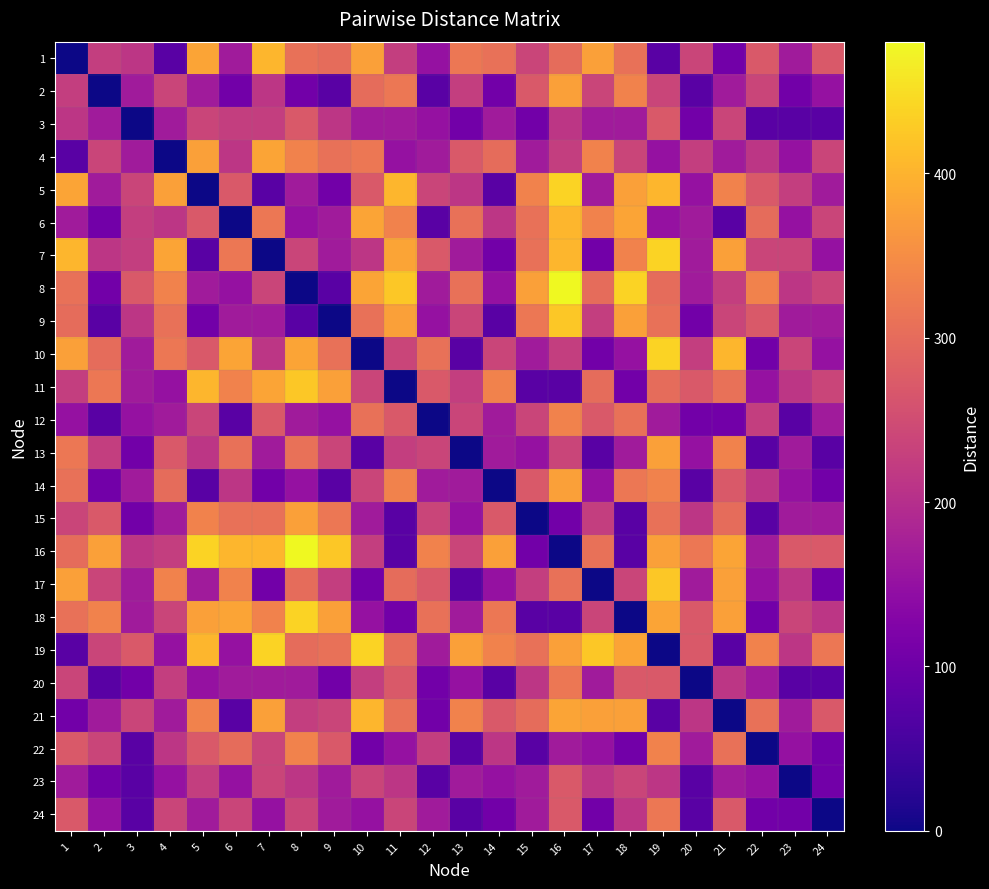

Reading left to right, extract all data points from this chart.

1: 1=0.0	2=225.0	3=212.1	4=75.0	5=382.4	6=167.7	7=403.9	8=309.2	9=300.0	10=375.0	11=225.0	12=150.0	13=318.2	14=309.2	15=237.2	16=300.0	17=375.0	18=309.2	19=75.0	20=237.2	21=106.1	22=270.4	23=167.7	24=270.4
2: 1=225.0	2=0.0	3=167.7	4=237.2	5=167.7	6=106.1	7=212.1	8=106.1	9=75.0	10=300.0	11=318.2	12=75.0	13=225.0	14=106.1	15=270.4	16=375.0	17=237.2	18=335.4	19=237.2	20=75.0	21=167.7	22=237.2	23=106.1	24=150.0
3: 1=212.1	2=167.7	3=0.0	4=167.7	5=237.2	6=225.0	7=225.0	8=270.4	9=212.1	10=167.7	11=167.7	12=150.0	13=106.1	14=167.7	15=106.1	16=212.1	17=167.7	18=167.7	19=270.4	20=106.1	21=237.2	22=75.0	23=75.0	24=75.0
4: 1=75.0	2=237.2	3=167.7	4=0.0	5=375.0	6=212.1	7=382.4	8=335.4	9=309.2	10=318.2	11=150.0	12=167.7	13=270.4	14=300.0	15=167.7	16=225.0	17=335.4	18=237.2	19=150.0	20=225.0	21=167.7	22=212.1	23=150.0	24=237.2
5: 1=382.4	2=167.7	3=237.2	4=375.0	5=0.0	6=270.4	7=75.0	8=167.7	9=106.1	10=270.4	11=403.9	12=237.2	13=212.1	14=75.0	15=335.4	16=437.3	17=167.7	18=375.0	19=403.9	20=150.0	21=335.4	22=270.4	23=225.0	24=167.7
6: 1=167.7	2=106.1	3=225.0	4=212.1	5=270.4	6=0.0	7=318.2	8=150.0	9=167.7	10=382.4	11=335.4	12=75.0	13=309.2	14=212.1	15=309.2	16=403.9	17=335.4	18=382.4	19=150.0	20=167.7	21=75.0	22=300.0	23=150.0	24=237.2
7: 1=403.9	2=212.1	3=225.0	4=382.4	5=75.0	6=318.2	7=0.0	8=237.2	9=167.7	10=212.1	11=382.4	12=270.4	13=167.7	14=106.1	15=309.2	16=403.9	17=106.1	18=335.4	19=437.3	20=167.7	21=375.0	22=237.2	23=237.2	24=150.0
8: 1=309.2	2=106.1	3=270.4	4=335.4	5=167.7	6=150.0	7=237.2	8=0.0	9=75.0	10=382.4	11=424.3	12=167.7	13=309.2	14=150.0	15=375.0	16=480.2	17=300.0	18=437.3	19=300.0	20=167.7	21=225.0	22=335.4	23=212.1	24=237.2
9: 1=300.0	2=75.0	3=212.1	4=309.2	5=106.1	6=167.7	7=167.7	8=75.0	9=0.0	10=309.2	11=375.0	12=150.0	13=237.2	14=75.0	15=318.2	16=424.3	17=225.0	18=375.0	19=309.2	20=106.1	21=237.2	22=270.4	23=167.7	24=167.7
10: 1=375.0	2=300.0	3=167.7	4=318.2	5=270.4	6=382.4	7=212.1	8=382.4	9=309.2	10=0.0	11=237.2	12=309.2	13=75.0	14=237.2	15=167.7	16=225.0	17=106.1	18=150.0	19=437.3	20=225.0	21=403.9	22=106.1	23=237.2	24=150.0
11: 1=225.0	2=318.2	3=167.7	4=150.0	5=403.9	6=335.4	7=382.4	8=424.3	9=375.0	10=237.2	11=0.0	12=270.4	13=225.0	14=335.4	15=75.0	16=75.0	17=300.0	18=106.1	19=300.0	20=270.4	21=309.2	22=150.0	23=212.1	24=237.2
12: 1=150.0	2=75.0	3=150.0	4=167.7	5=237.2	6=75.0	7=270.4	8=167.7	9=150.0	10=309.2	11=270.4	12=0.0	13=237.2	14=167.7	15=237.2	16=335.4	17=270.4	18=309.2	19=167.7	20=106.1	21=106.1	22=225.0	23=75.0	24=167.7
13: 1=318.2	2=225.0	3=106.1	4=270.4	5=212.1	6=309.2	7=167.7	8=309.2	9=237.2	10=75.0	11=225.0	12=237.2	13=0.0	14=167.7	15=150.0	16=237.2	17=75.0	18=167.7	19=375.0	20=150.0	21=335.4	22=75.0	23=167.7	24=75.0
14: 1=309.2	2=106.1	3=167.7	4=300.0	5=75.0	6=212.1	7=106.1	8=150.0	9=75.0	10=237.2	11=335.4	12=167.7	13=167.7	14=0.0	15=270.4	16=375.0	17=150.0	18=318.2	19=335.4	20=75.0	21=270.4	22=212.1	23=150.0	24=106.1
15: 1=237.2	2=270.4	3=106.1	4=167.7	5=335.4	6=309.2	7=309.2	8=375.0	9=318.2	10=167.7	11=75.0	12=237.2	13=150.0	14=270.4	15=0.0	16=106.1	17=225.0	18=75.0	19=309.2	20=212.1	21=300.0	22=75.0	23=167.7	24=167.7
16: 1=300.0	2=375.0	3=212.1	4=225.0	5=437.3	6=403.9	7=403.9	8=480.2	9=424.3	10=225.0	11=75.0	12=335.4	13=237.2	14=375.0	15=106.1	16=0.0	17=309.2	18=75.0	19=375.0	20=318.2	21=382.4	22=167.7	23=270.4	24=270.4
17: 1=375.0	2=237.2	3=167.7	4=335.4	5=167.7	6=335.4	7=106.1	8=300.0	9=225.0	10=106.1	11=300.0	12=270.4	13=75.0	14=150.0	15=225.0	16=309.2	17=0.0	18=237.2	19=424.3	20=167.7	21=375.0	22=150.0	23=212.1	24=106.1
18: 1=309.2	2=335.4	3=167.7	4=237.2	5=375.0	6=382.4	7=335.4	8=437.3	9=375.0	10=150.0	11=106.1	12=309.2	13=167.7	14=318.2	15=75.0	16=75.0	17=237.2	18=0.0	19=382.4	20=270.4	21=375.0	22=106.1	23=237.2	24=212.1
19: 1=75.0	2=237.2	3=270.4	4=150.0	5=403.9	6=150.0	7=437.3	8=300.0	9=309.2	10=437.3	11=300.0	12=167.7	13=375.0	14=335.4	15=309.2	16=375.0	17=424.3	18=382.4	19=0.0	20=270.4	21=75.0	22=335.4	23=212.1	24=318.2
20: 1=237.2	2=75.0	3=106.1	4=225.0	5=150.0	6=167.7	7=167.7	8=167.7	9=106.1	10=225.0	11=270.4	12=106.1	13=150.0	14=75.0	15=212.1	16=318.2	17=167.7	18=270.4	19=270.4	20=0.0	21=212.1	22=167.7	23=75.0	24=75.0
21: 1=106.1	2=167.7	3=237.2	4=167.7	5=335.4	6=75.0	7=375.0	8=225.0	9=237.2	10=403.9	11=309.2	12=106.1	13=335.4	14=270.4	15=300.0	16=382.4	17=375.0	18=375.0	19=75.0	20=212.1	21=0.0	22=309.2	23=167.7	24=270.4
22: 1=270.4	2=237.2	3=75.0	4=212.1	5=270.4	6=300.0	7=237.2	8=335.4	9=270.4	10=106.1	11=150.0	12=225.0	13=75.0	14=212.1	15=75.0	16=167.7	17=150.0	18=106.1	19=335.4	20=167.7	21=309.2	22=0.0	23=150.0	24=106.1
23: 1=167.7	2=106.1	3=75.0	4=150.0	5=225.0	6=150.0	7=237.2	8=212.1	9=167.7	10=237.2	11=212.1	12=75.0	13=167.7	14=150.0	15=167.7	16=270.4	17=212.1	18=237.2	19=212.1	20=75.0	21=167.7	22=150.0	23=0.0	24=106.1
24: 1=270.4	2=150.0	3=75.0	4=237.2	5=167.7	6=237.2	7=150.0	8=237.2	9=167.7	10=150.0	11=237.2	12=167.7	13=75.0	14=106.1	15=167.7	16=270.4	17=106.1	18=212.1	19=318.2	20=75.0	21=270.4	22=106.1	23=106.1	24=0.0